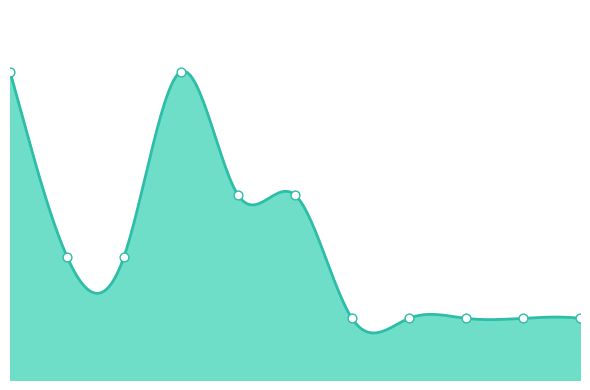

What is the change in value from 2018 to 2024?

-4